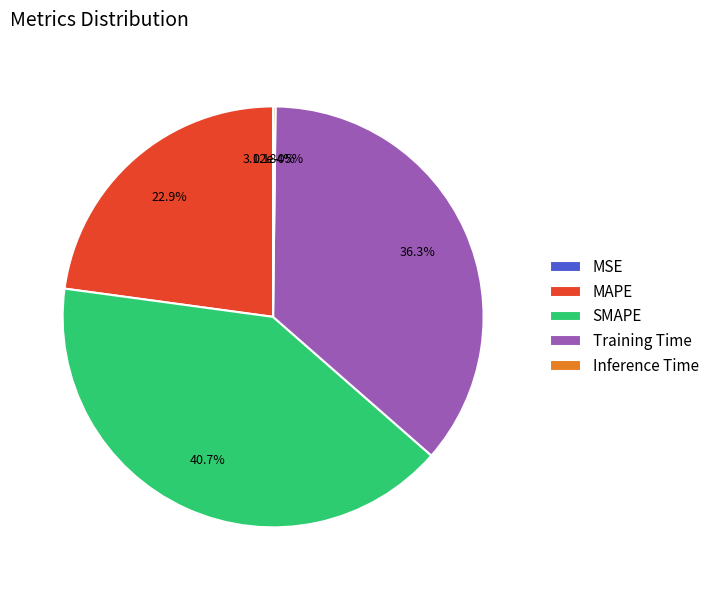

Is it true that Inference Time is 1% of the pie?

False